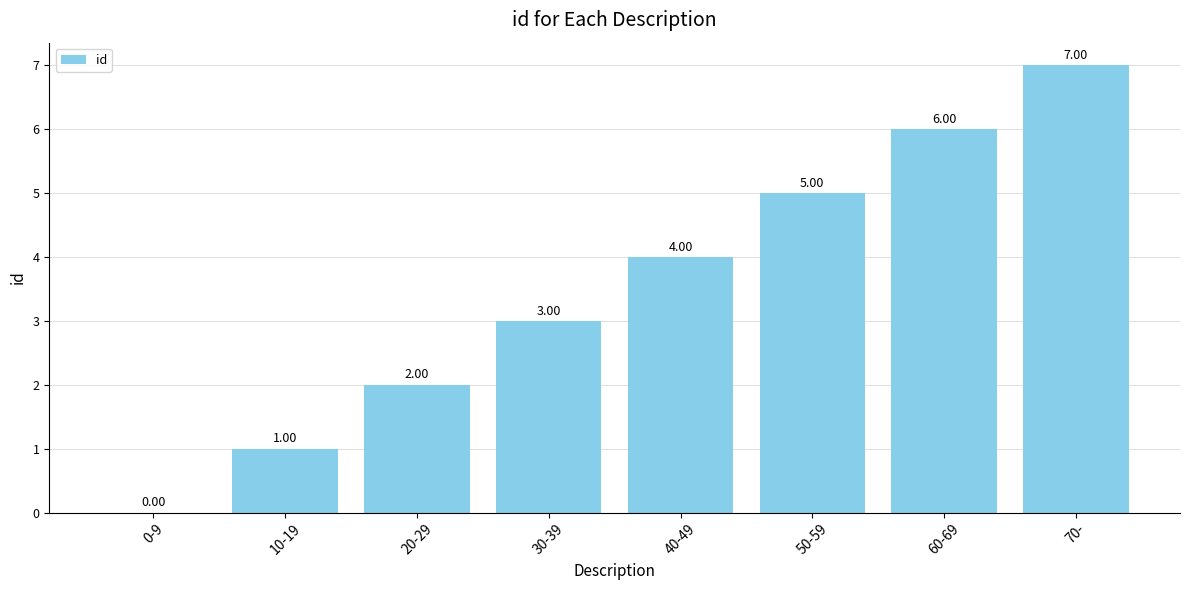

What is the sum of all values?

28